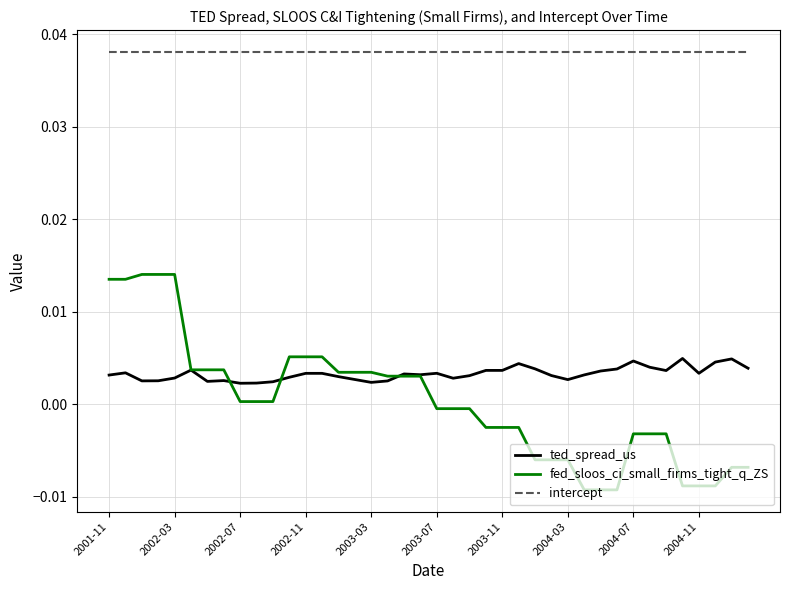

True or false: fed_sloos_ci_small_firms_tight_q_ZS and intercept cross at least once.

False